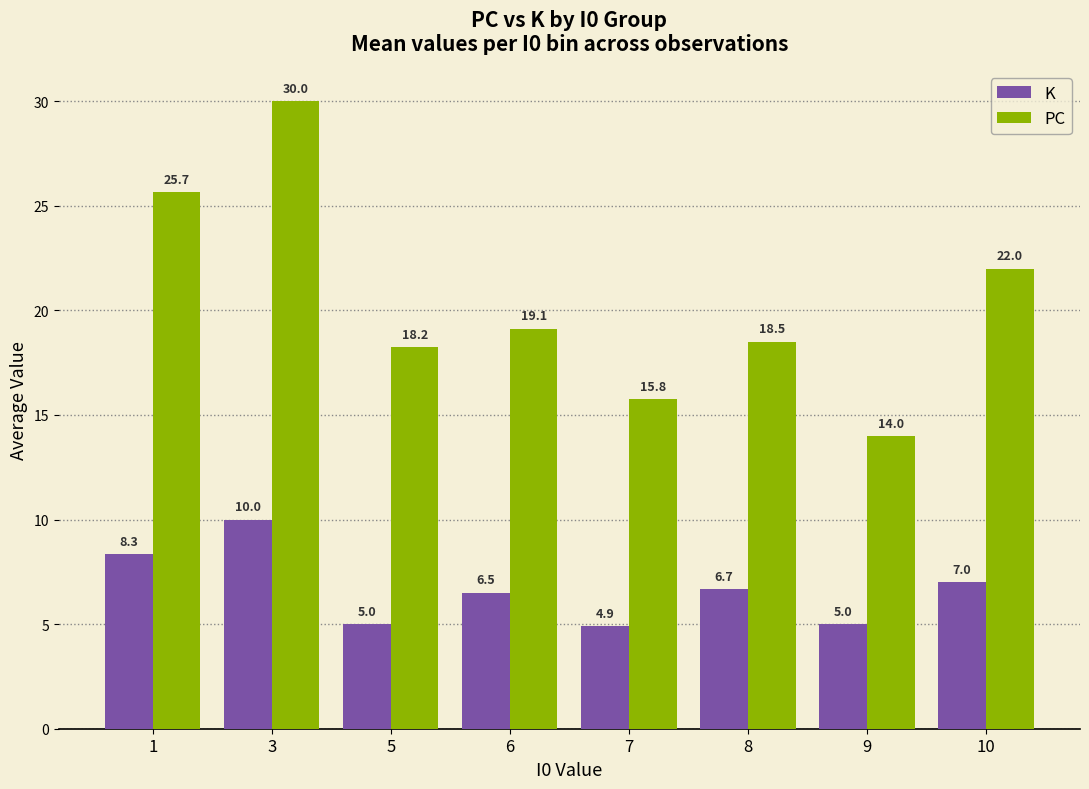

What is the approximate value of PC at 3?

30.0